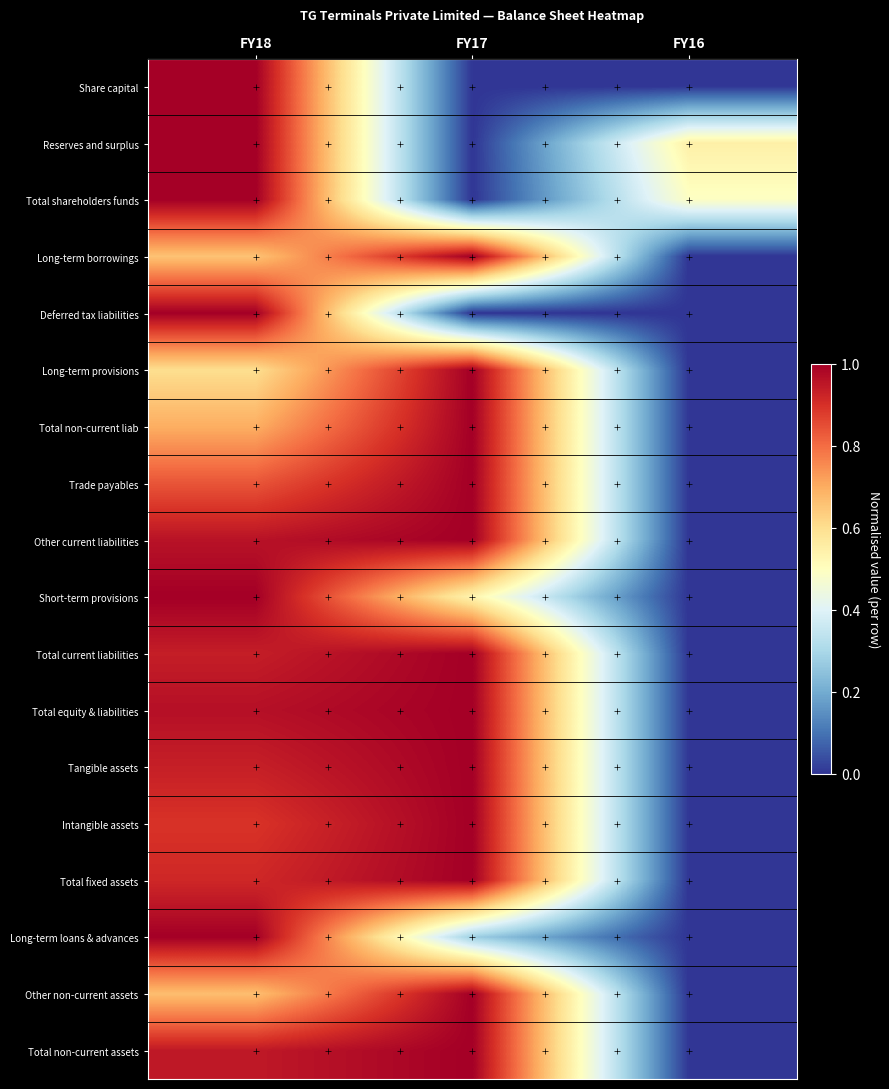

Reading left to right, extract all data points from this chart.

Share capital: FY18=1.0	FY17=0.0	FY16=0.0
Reserves and surplus: FY18=1.0	FY17=0.0	FY16=0.5
Total shareholders funds: FY18=1.0	FY17=0.0	FY16=0.5
Long-term borrowings: FY18=0.7	FY17=1.0	FY16=0.0
Deferred tax liabilities: FY18=1.0	FY17=0.0	FY16=0.0
Long-term provisions: FY18=0.6	FY17=1.0	FY16=0.0
Total non-current liab: FY18=0.7	FY17=1.0	FY16=0.0
Trade payables: FY18=0.8	FY17=1.0	FY16=0.0
Other current liabilities: FY18=1.0	FY17=1.0	FY16=0.0
Short-term provisions: FY18=1.0	FY17=0.5	FY16=0.0
Total current liabilities: FY18=0.9	FY17=1.0	FY16=0.0
Total equity & liabilities: FY18=1.0	FY17=1.0	FY16=0.0
Tangible assets: FY18=0.9	FY17=1.0	FY16=0.0
Intangible assets: FY18=0.9	FY17=1.0	FY16=0.0
Total fixed assets: FY18=0.9	FY17=1.0	FY16=0.0
Long-term loans & advances: FY18=1.0	FY17=0.3	FY16=0.0
Other non-current assets: FY18=0.7	FY17=1.0	FY16=0.0
Total non-current assets: FY18=0.9	FY17=1.0	FY16=0.0